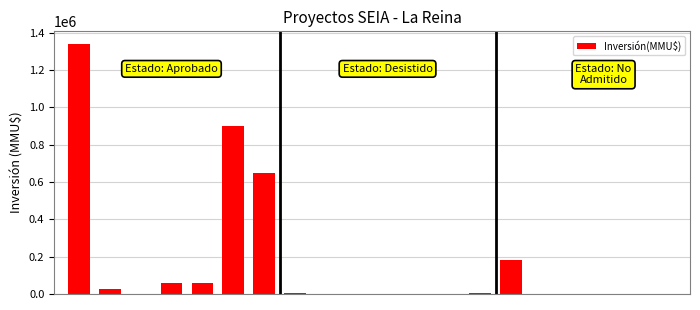

What is the sum of all values?

3220180